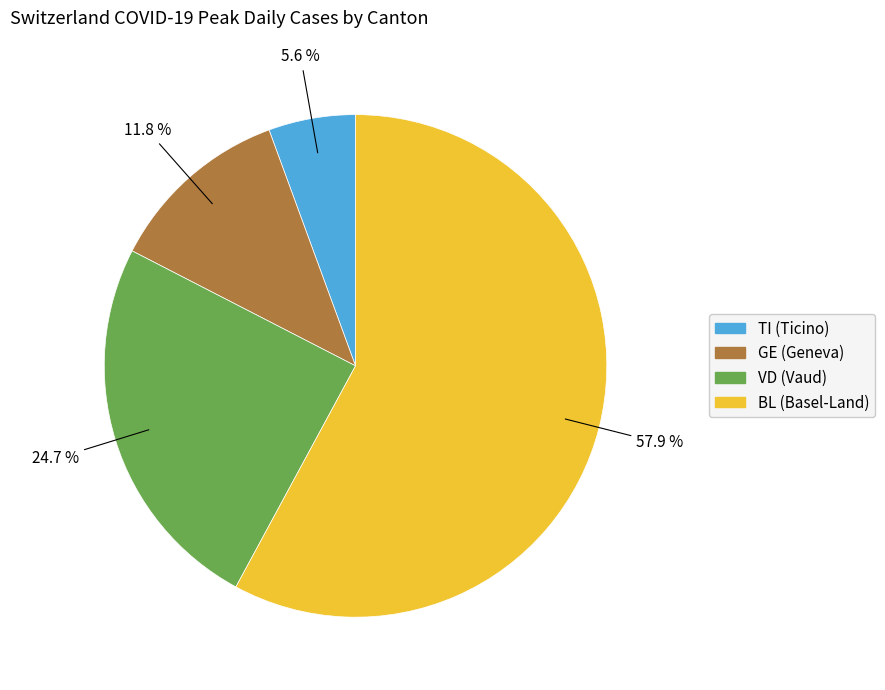

Does any single category account for the majority?

Yes